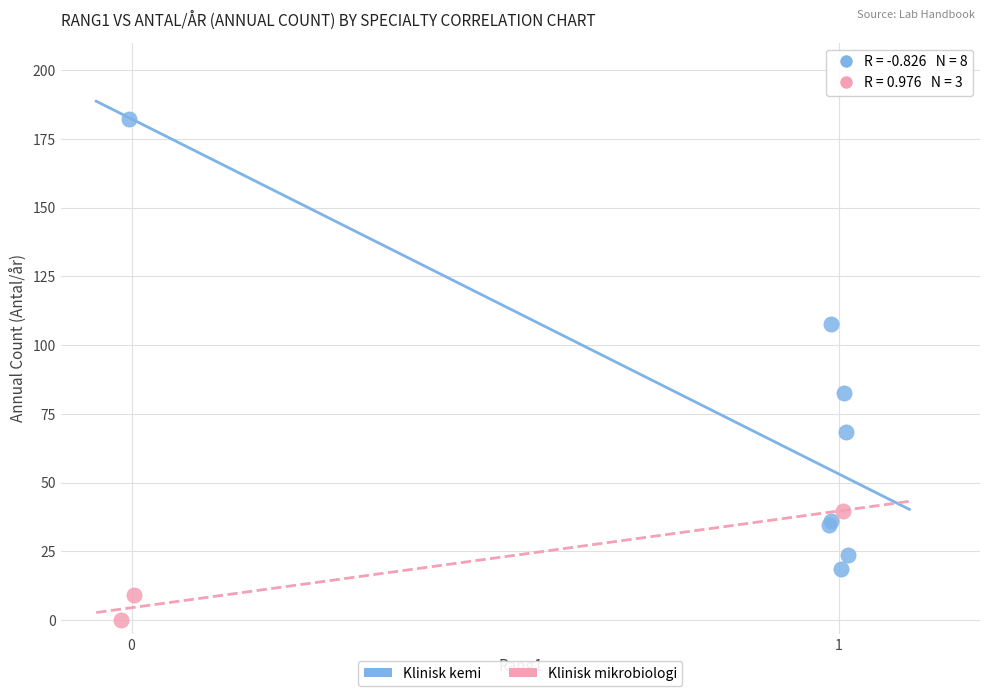

Which series has the widest spread of Y values?

Klinisk kemi